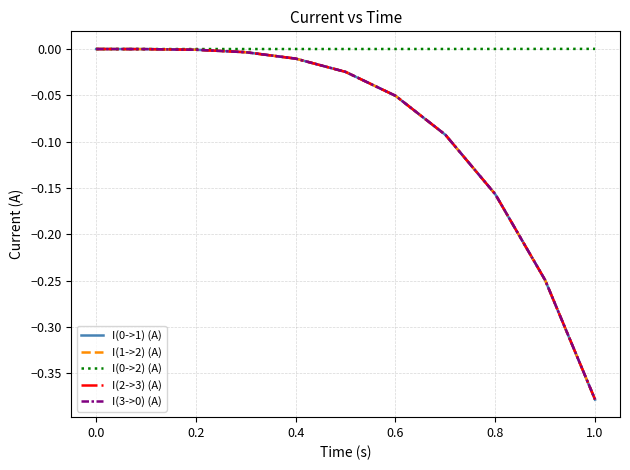

Which series has the largest range (max minus min)?

I(0->1) (A)